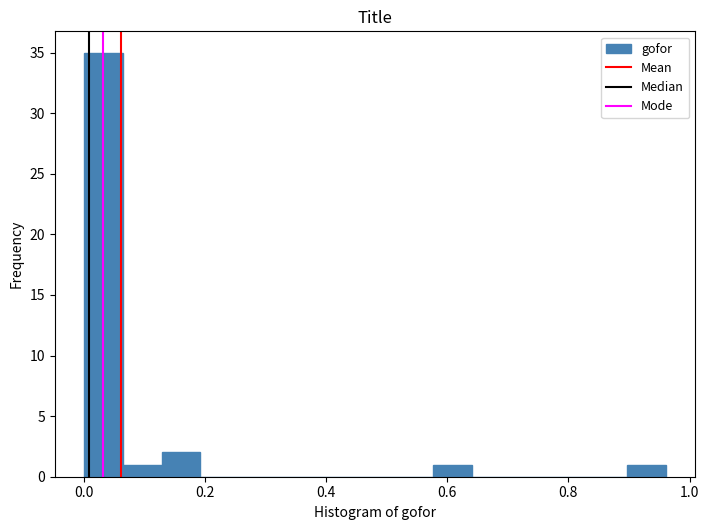

Read against the x-axis, roughly where is the centre of the tallest bar?

0.04